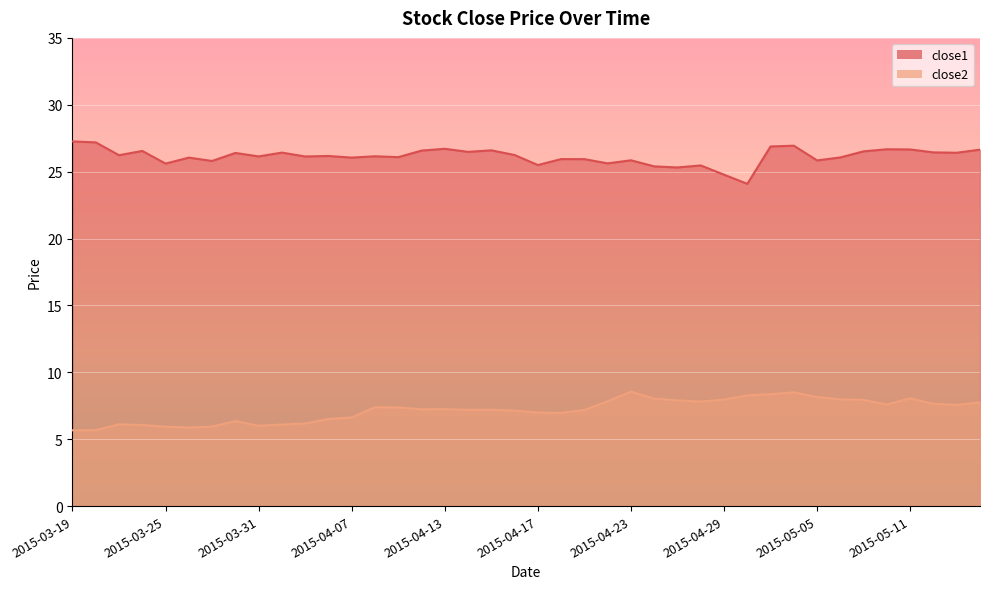

Is it true that close2 equals 2.3 at 2015-04-01?

False